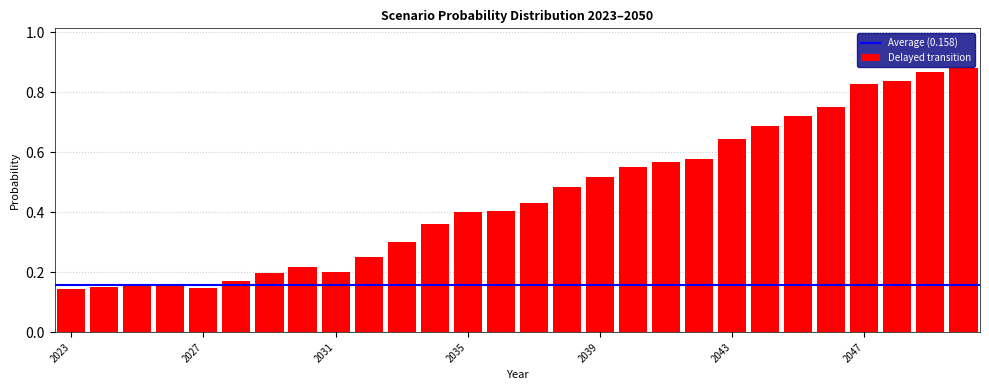

Count the values in the range 0 to 1.

28